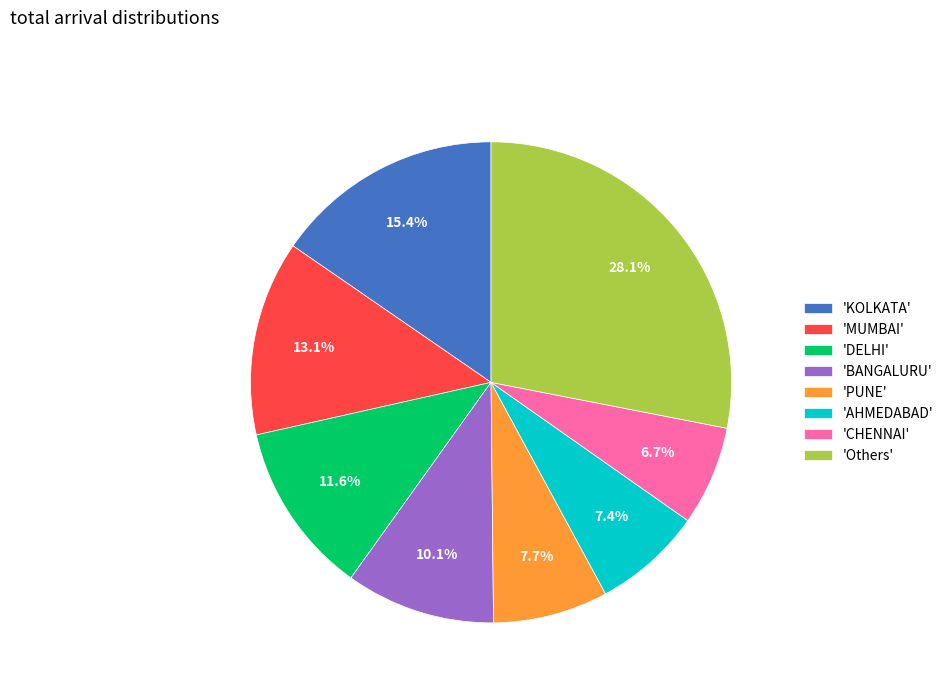

Approximately how many times larger is the value at 'AHMEDABAD' compared to 'PUNE'?

1.0